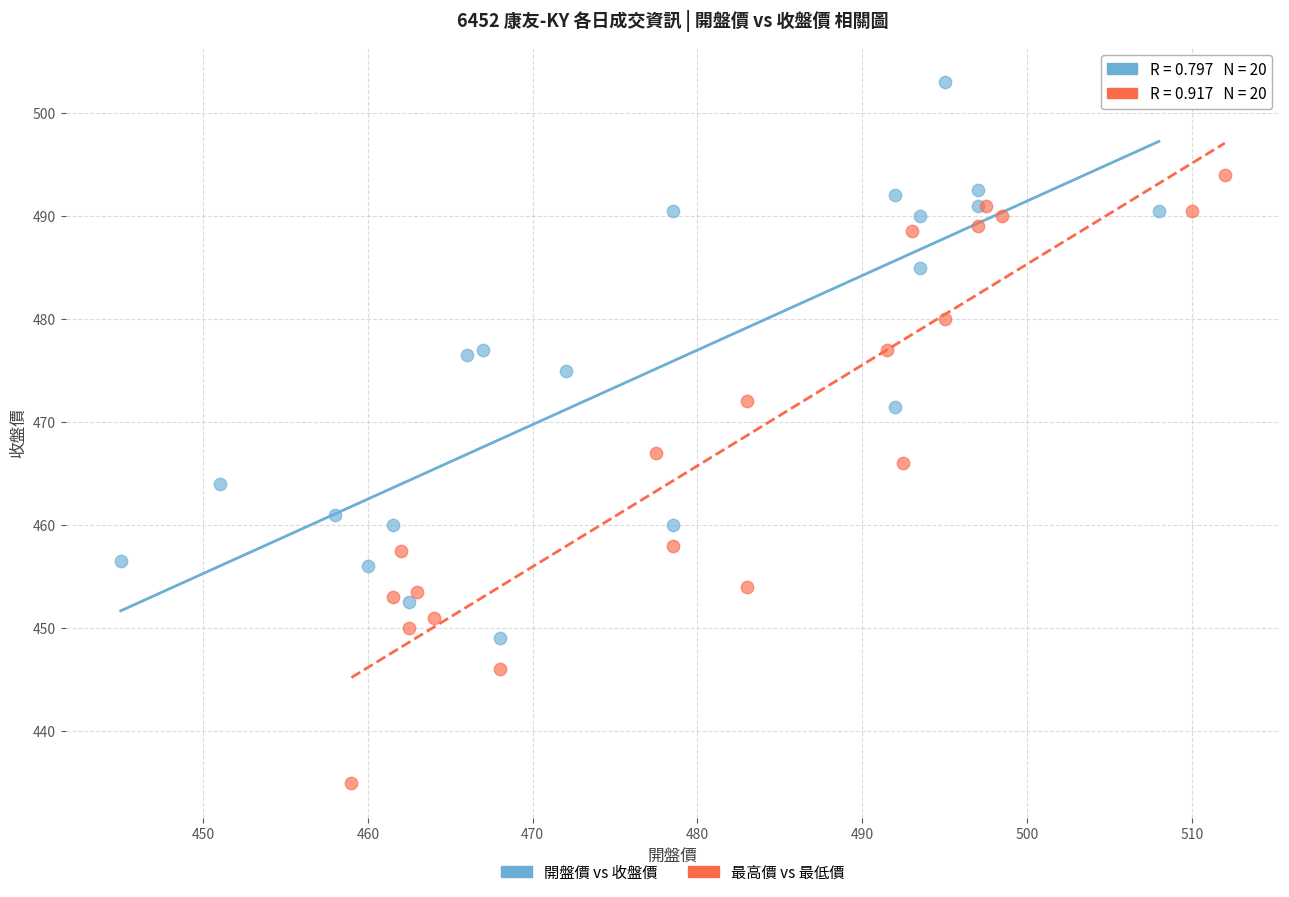

Which series has the largest Y range (max minus min)?

最高價 vs 最低價